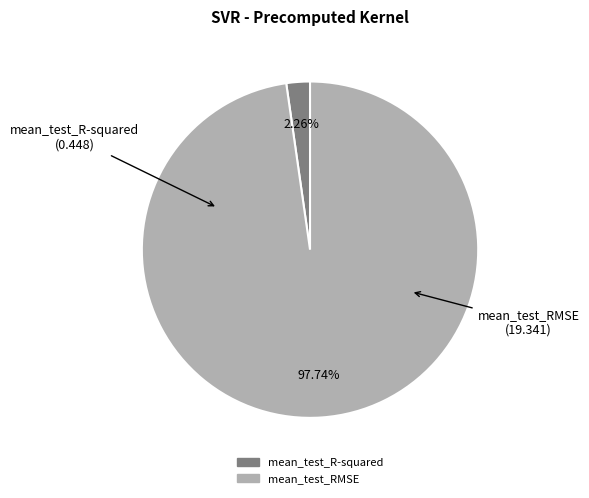

Count the number of slices in the pie.

2